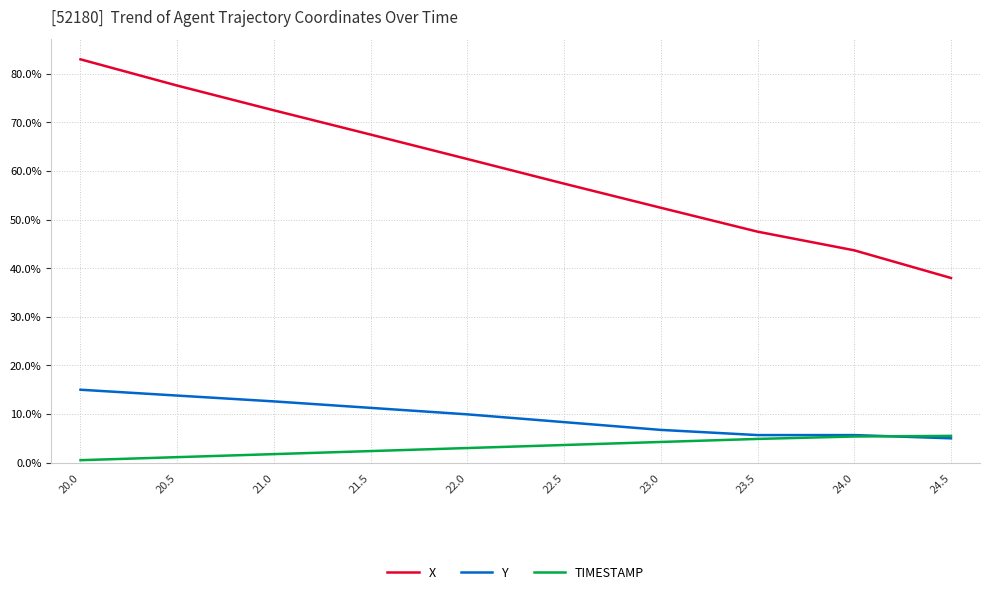

At which category is the sum across all series the highest?

20.0